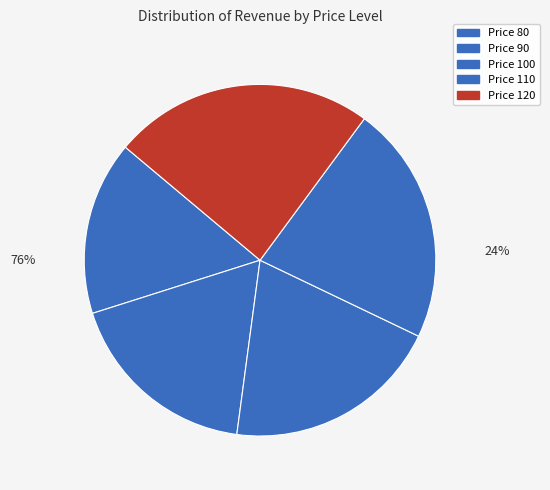

True or false: 130 accounts for 28% of the total.

False